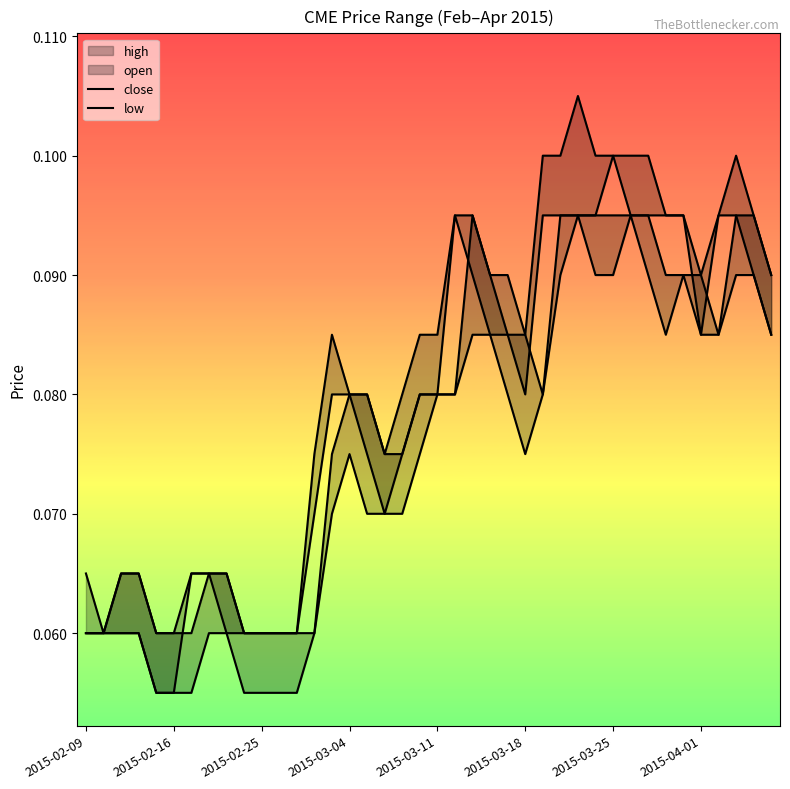

Does the chart have visible grid lines?

No